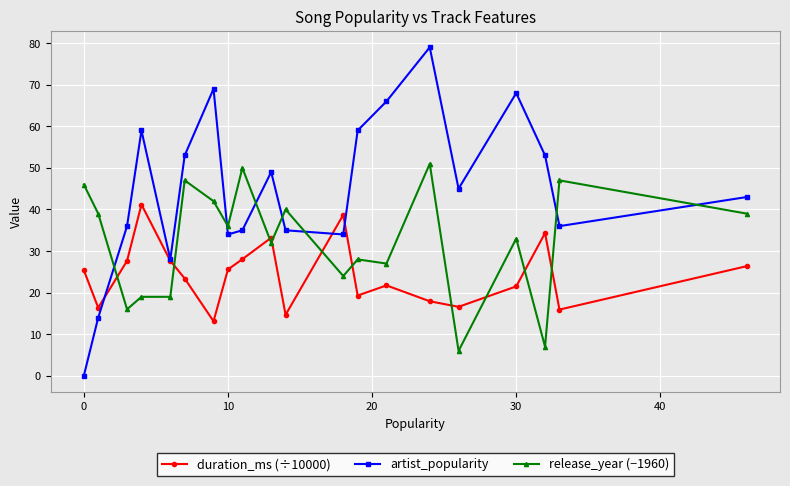

What is the value of the release_year (−1960) point at the 1st from the left?

46.0